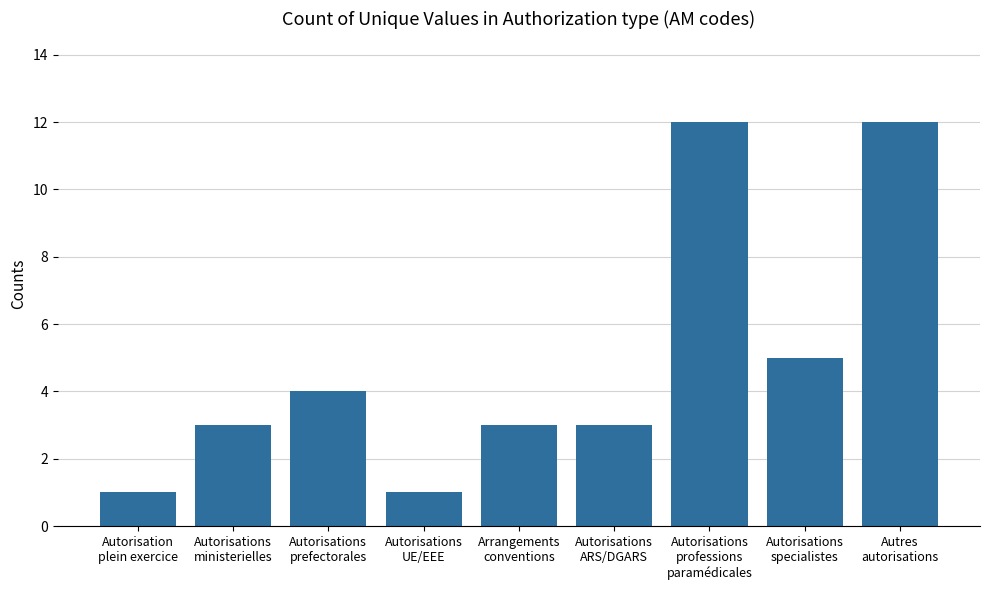

What is the change in value from Autorisation
plein exercice to Autres
autorisations?

+11